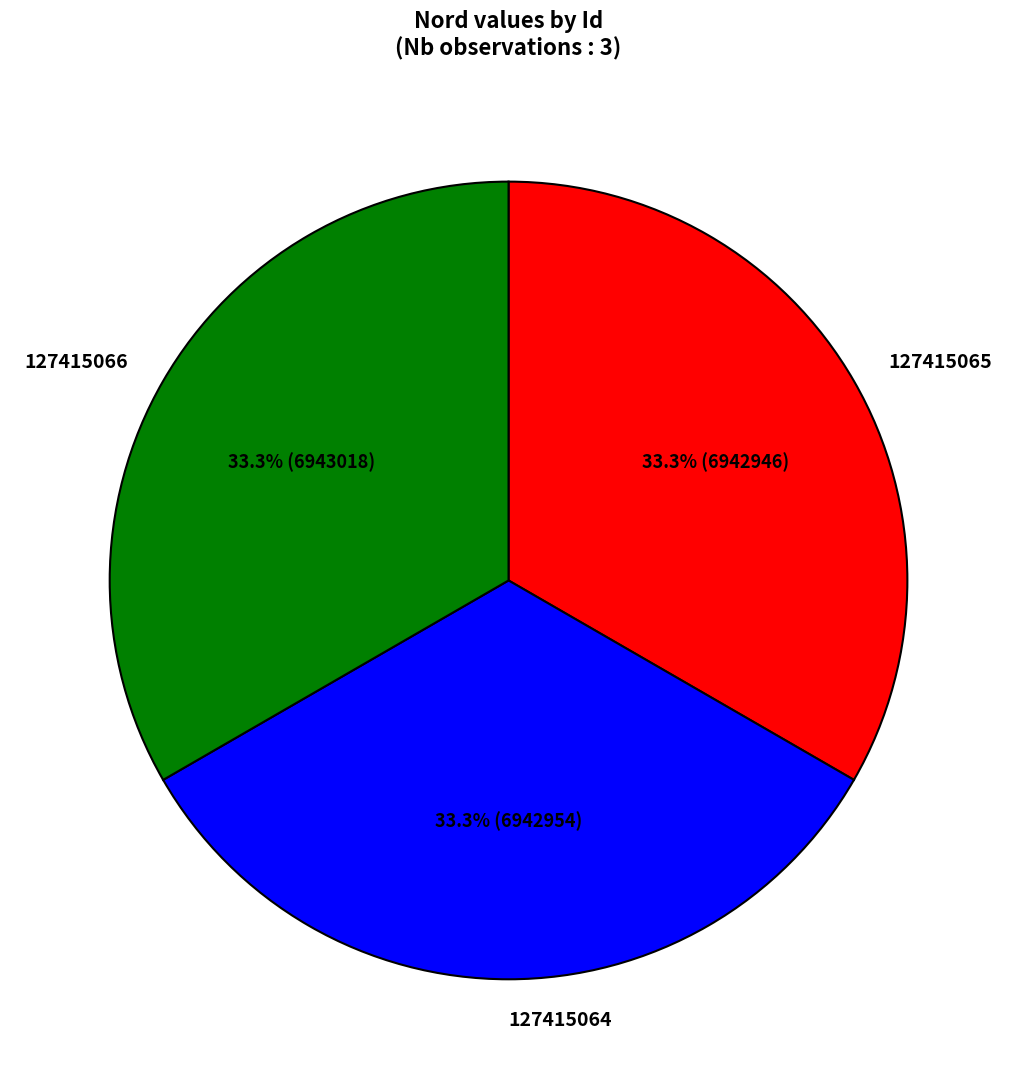

Is 127415066 the majority of the pie?

No